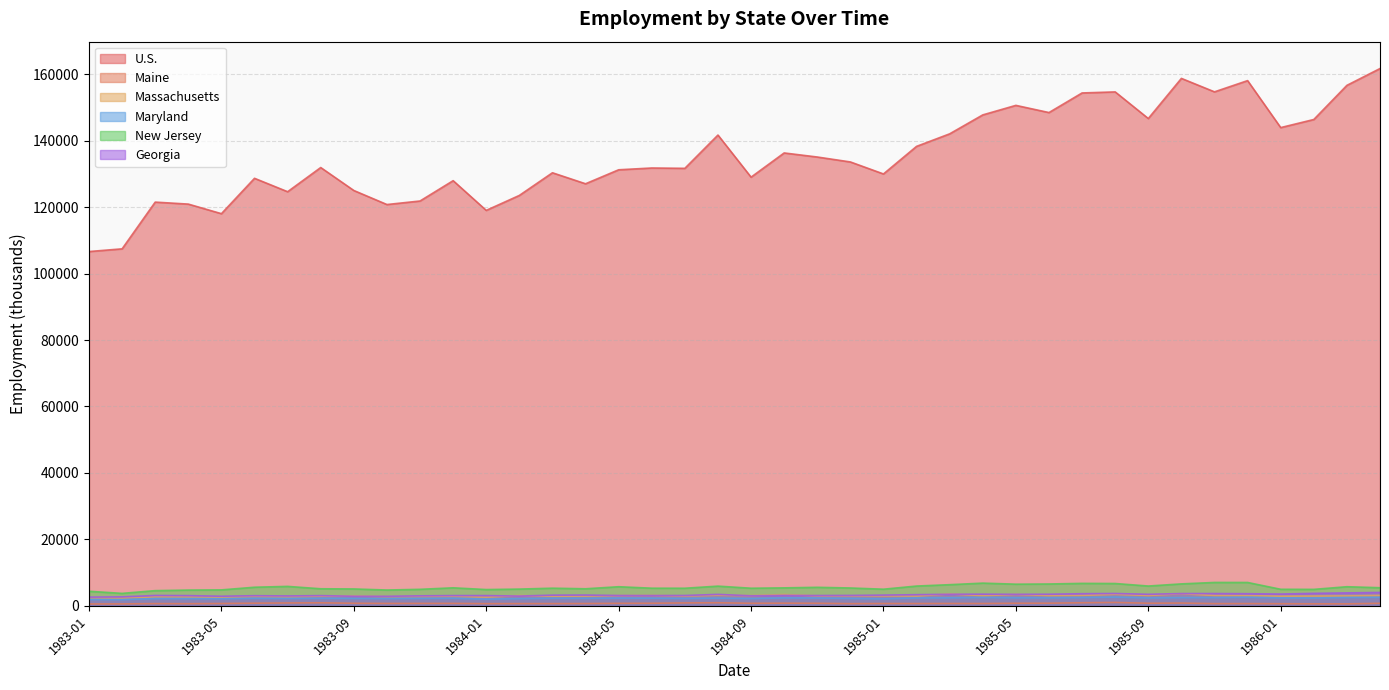

At which category is the sum across all series the highest?

1986-04